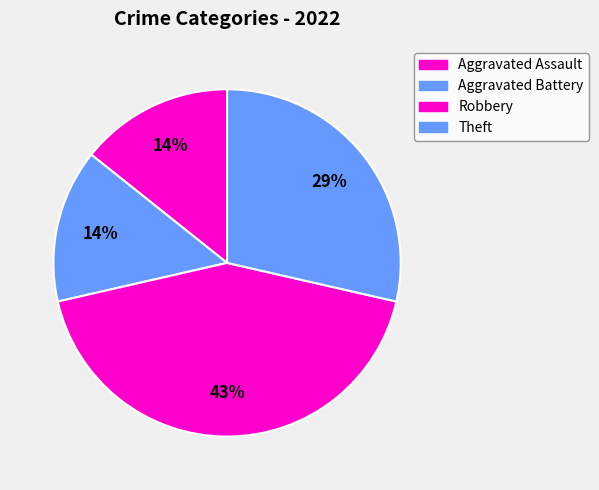

How many slices are in this pie chart?

4